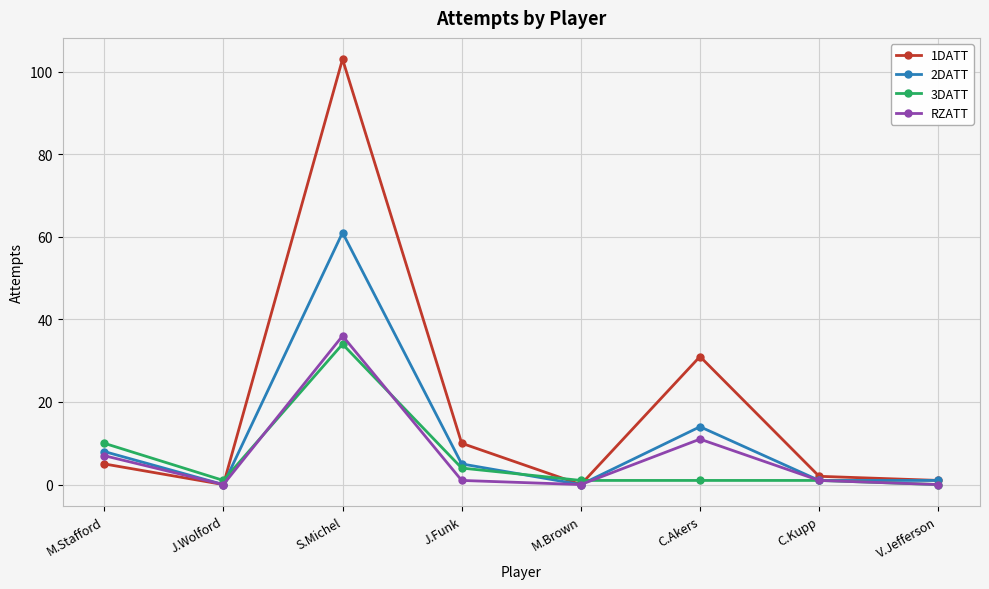

At which category does RZATT reach its first local valley?

J.Wolford